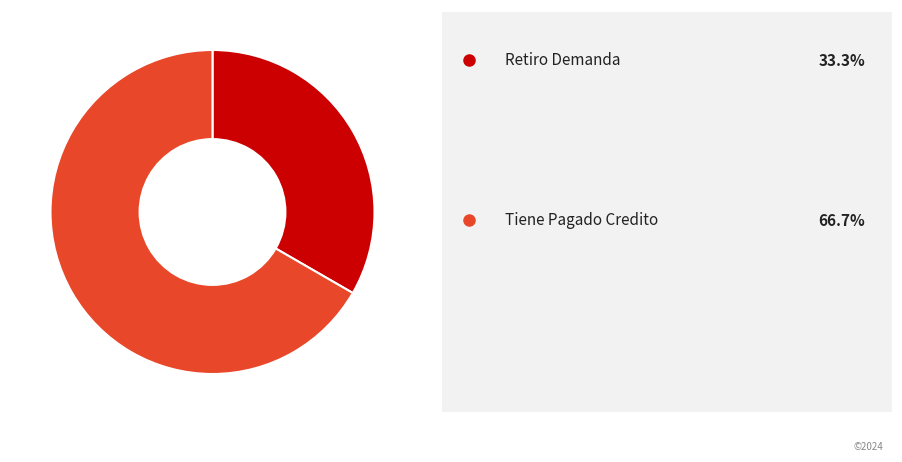

Does any single category account for the majority?

Yes